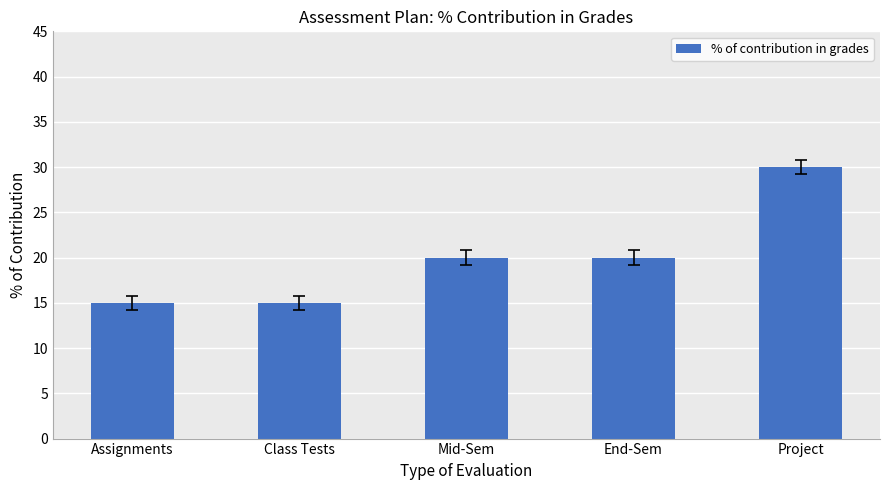

What is the ratio of the value at Class Tests to the value at Project?

0.5